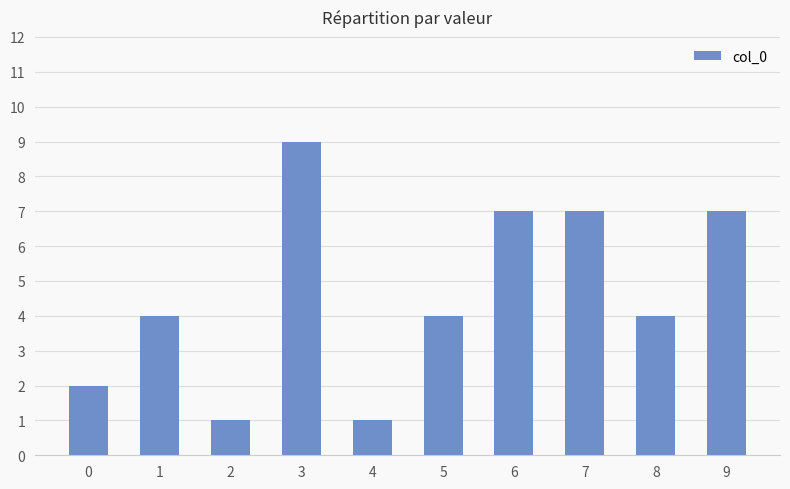

How many bars are there in total?

10